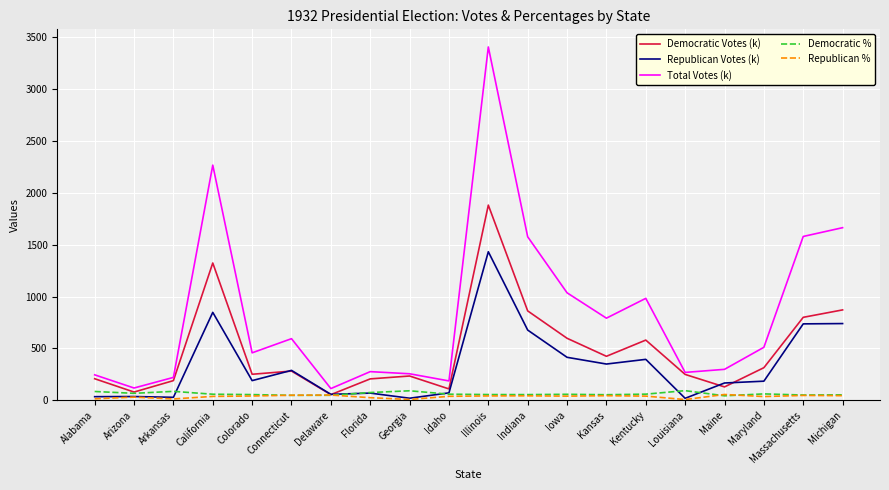

What is the average value of the Democratic Votes (k) series?

482.5